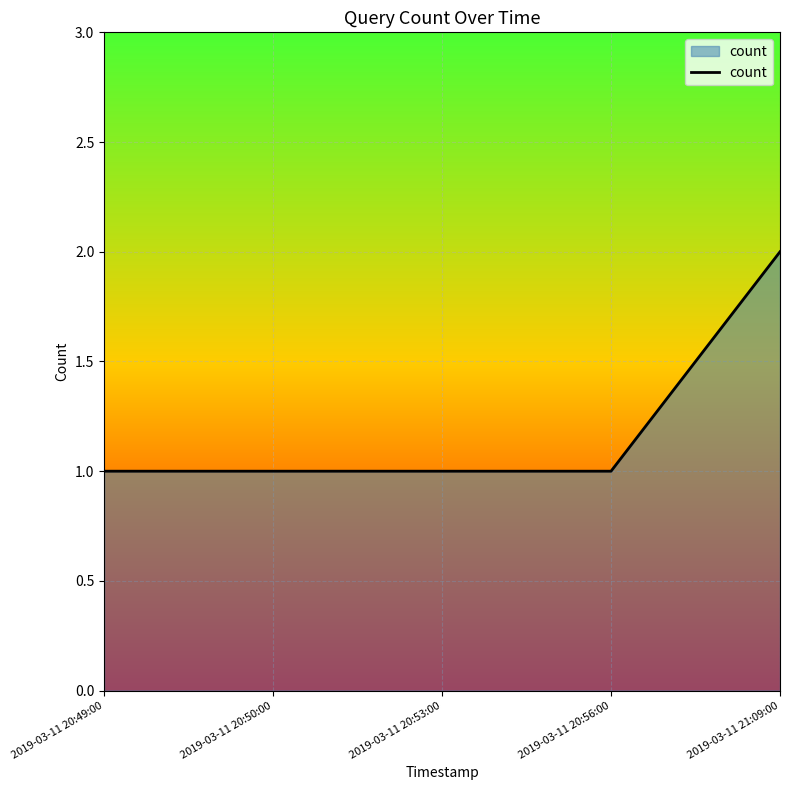

Reading left to right, extract all data points from this chart.

2019-03-11 20:49:00=1	2019-03-11 20:50:00=1	2019-03-11 20:53:00=1	2019-03-11 20:56:00=1	2019-03-11 21:09:00=2